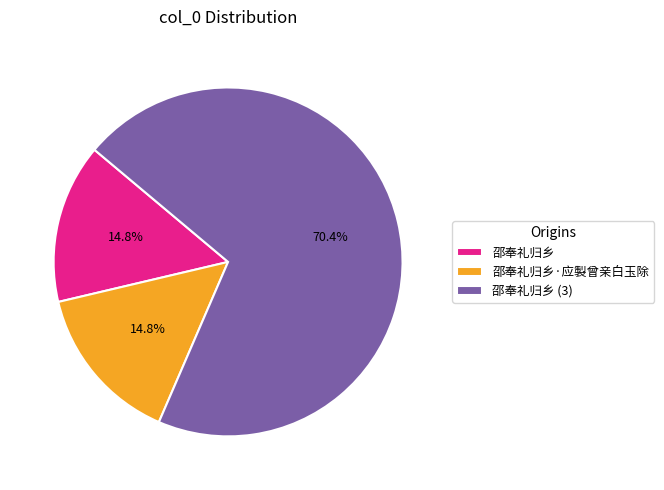

Is 邵奉礼归乡 the majority of the pie?

No